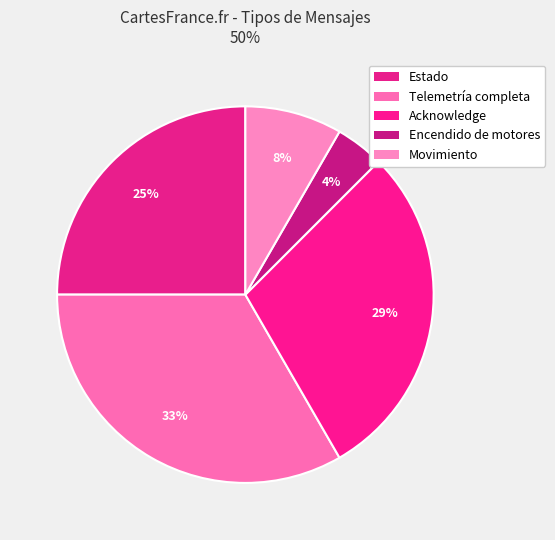

Count the number of slices in the pie.

5